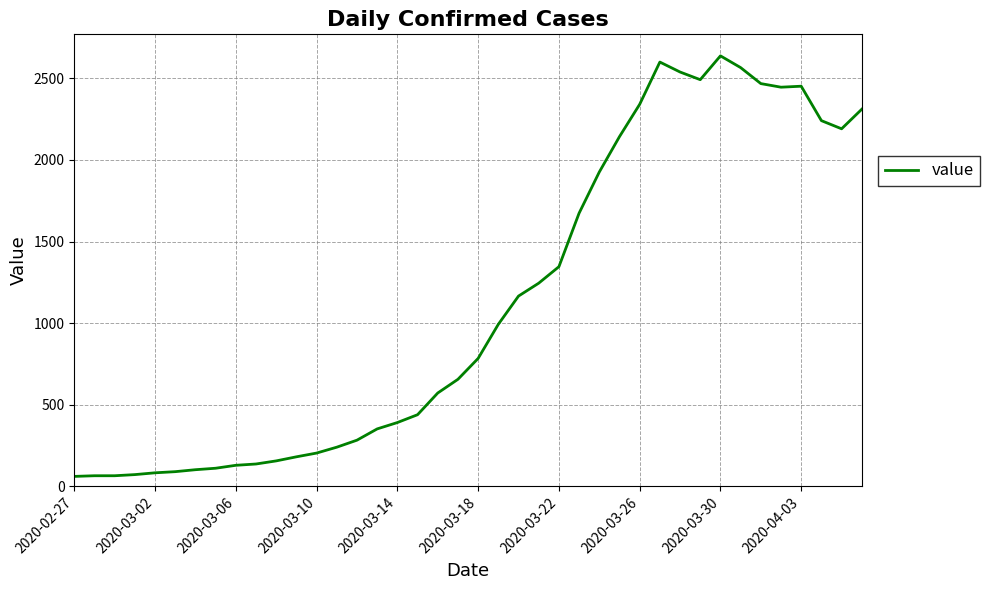

What is the maximum value shown in the chart?

2638